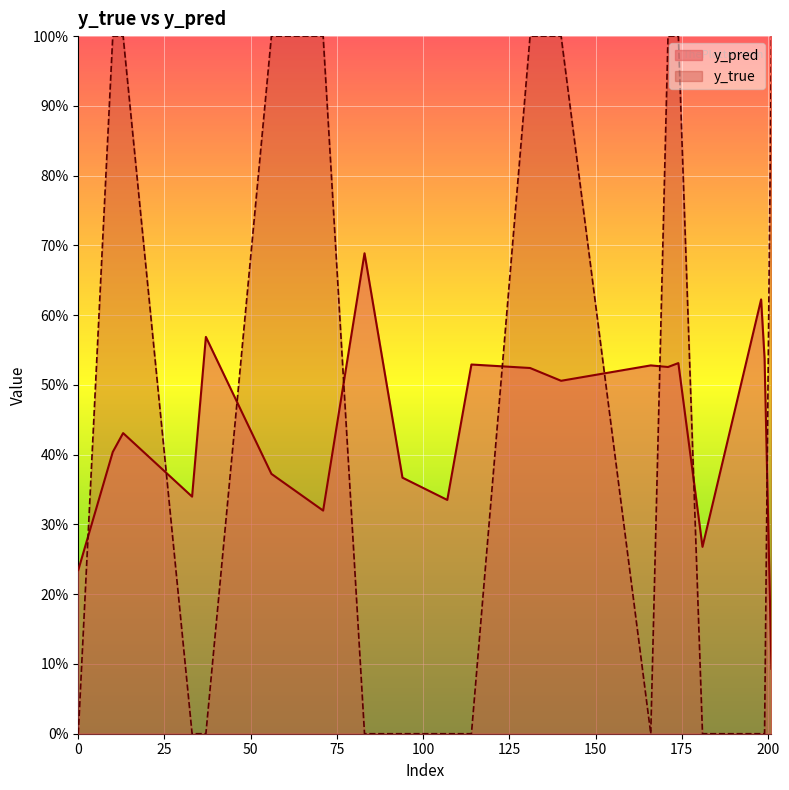

Read the y_true value at 131.

1.0